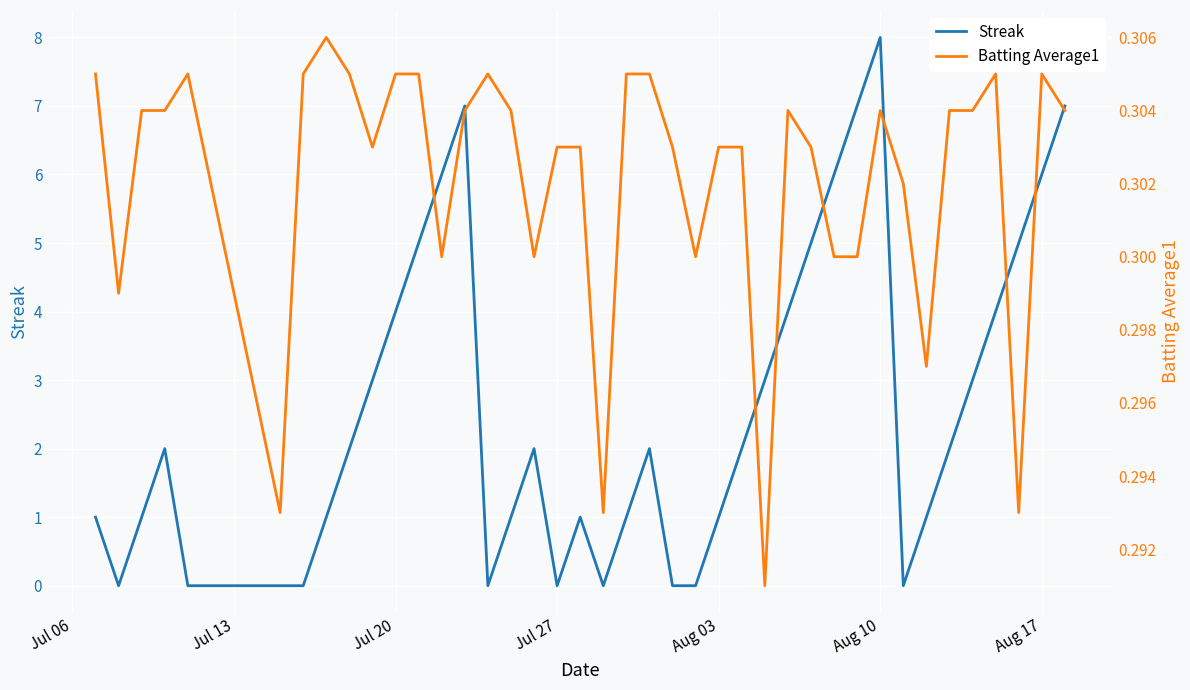

How many lines are shown in the chart?

2